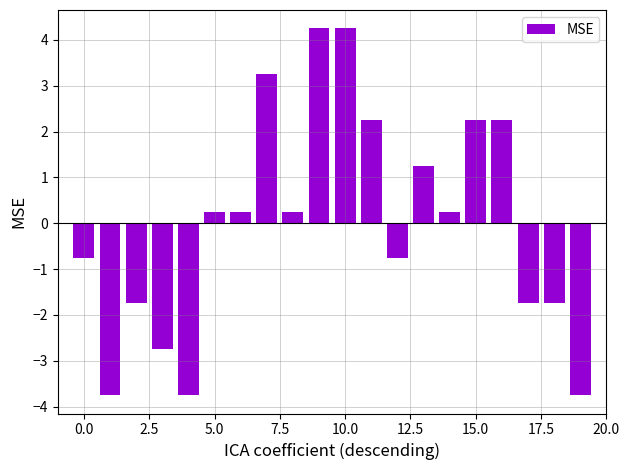

What is the difference between the maximum and minimum values?

8.0